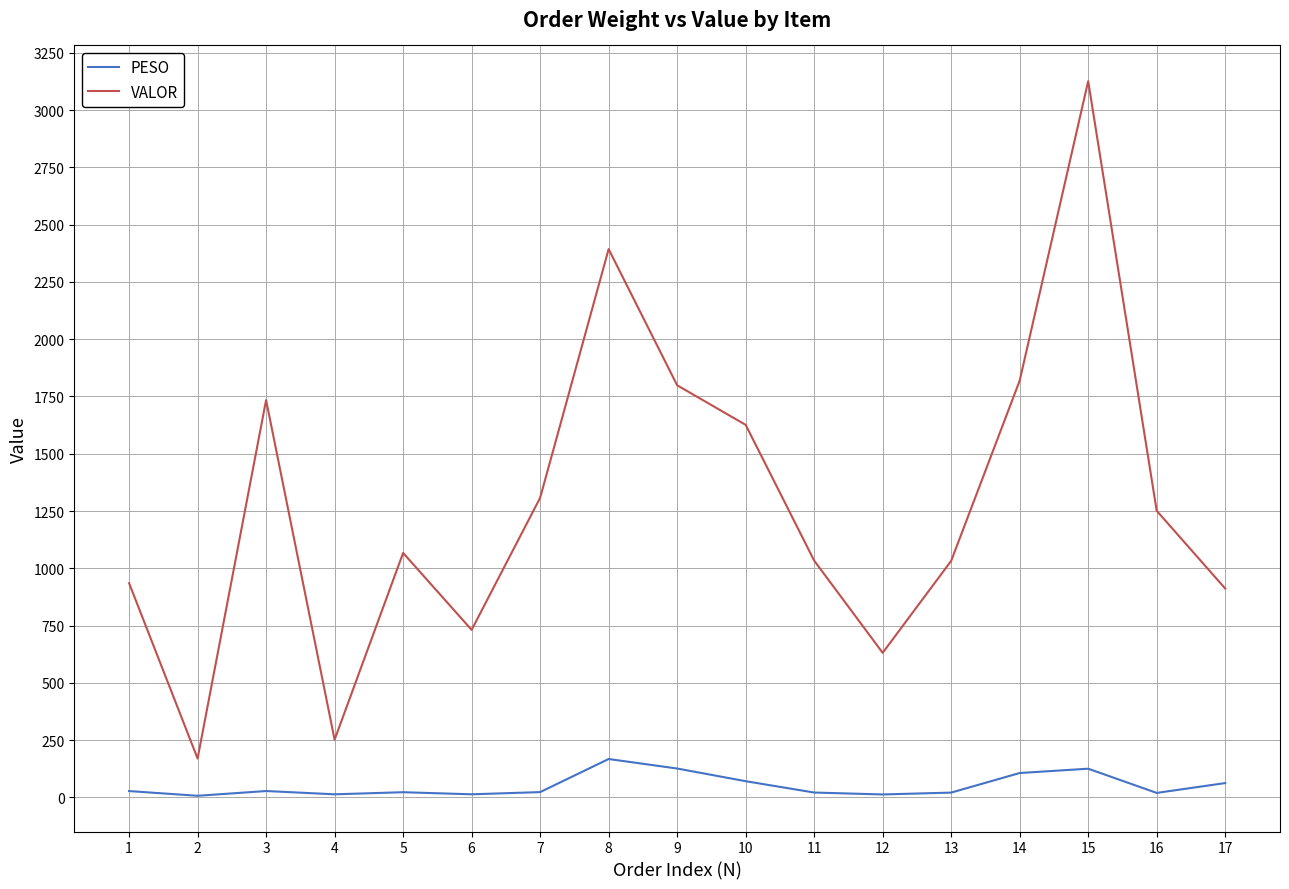

At which category does VALOR reach its first local peak?

3